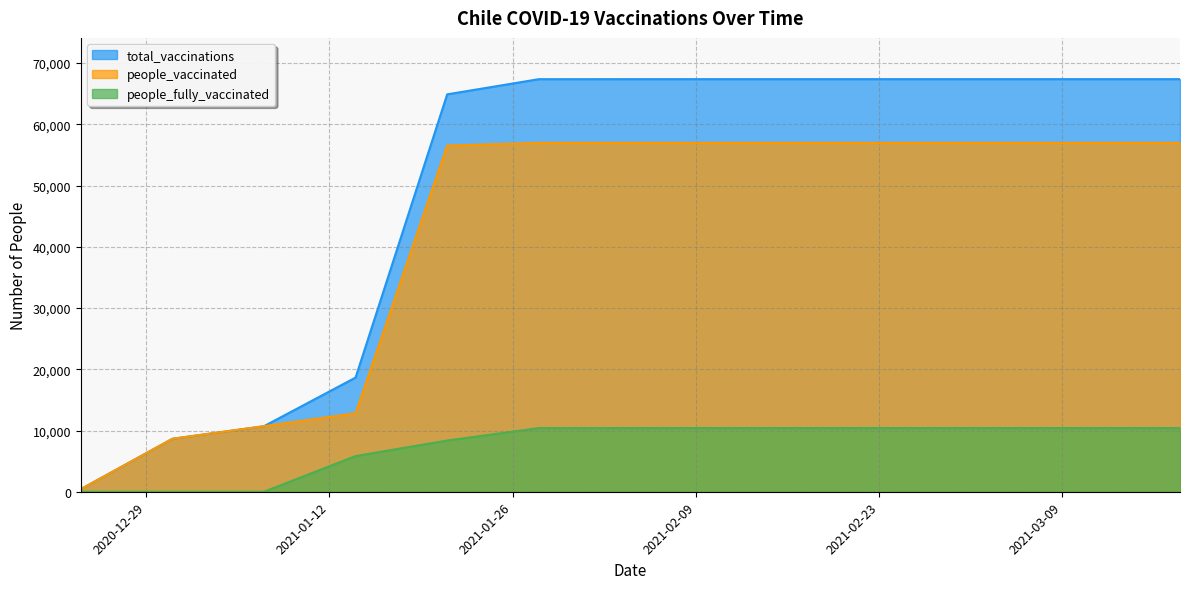

How many categories are shown in the chart?

13